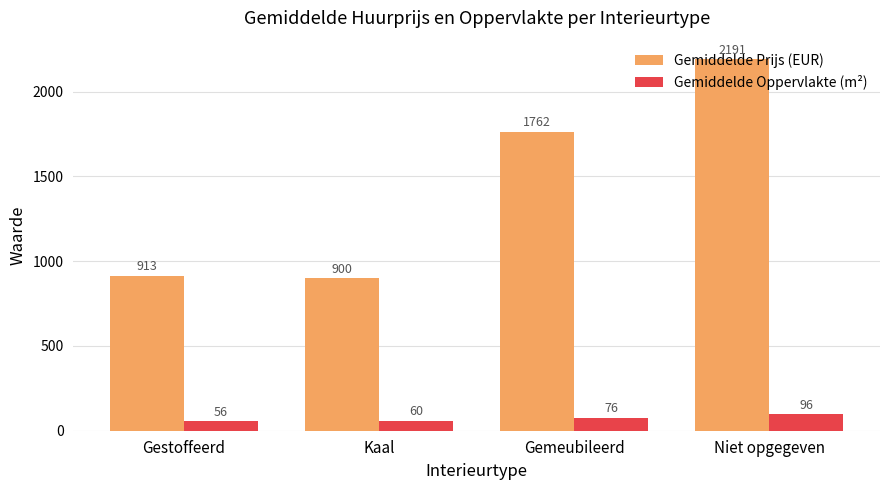

What is the minimum value shown in the chart?

55.5